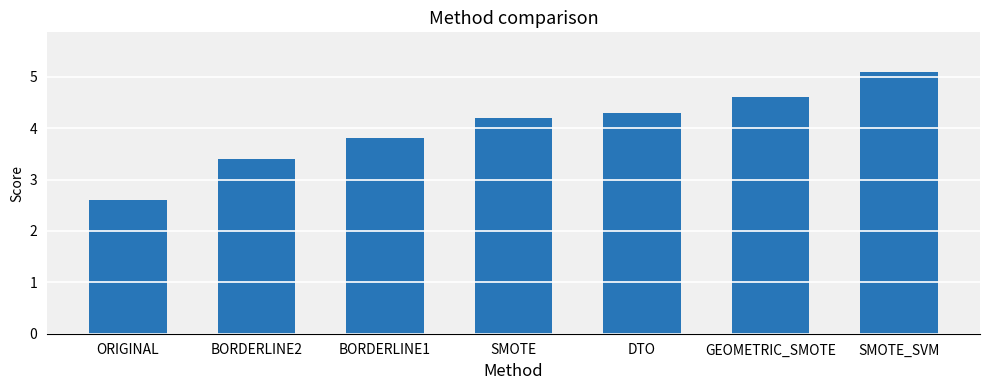

What is the approximate value at SMOTE?

4.2